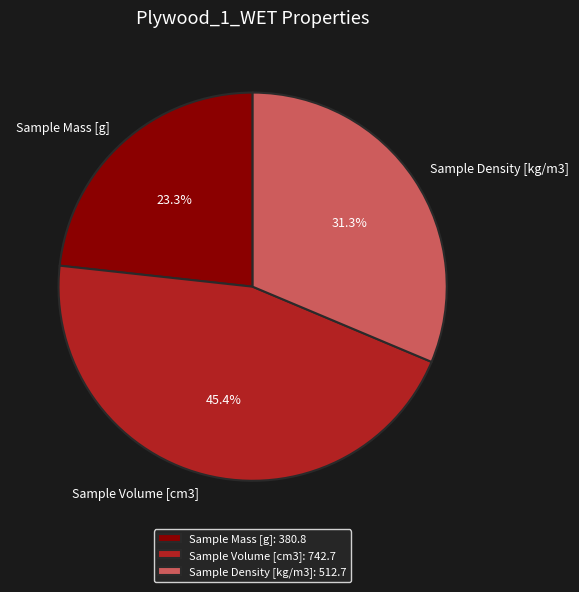

What is the ratio of the value at Sample Mass [g] to the value at Sample Density [kg/m3]?

0.7